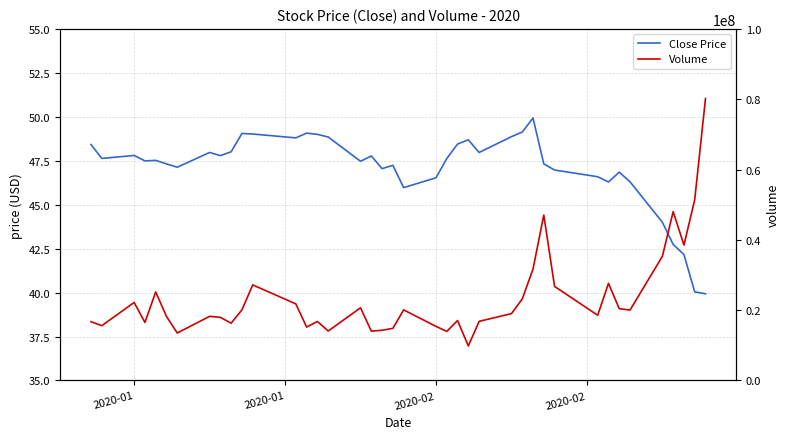

What is the sum of all Volume values?

939977600.0